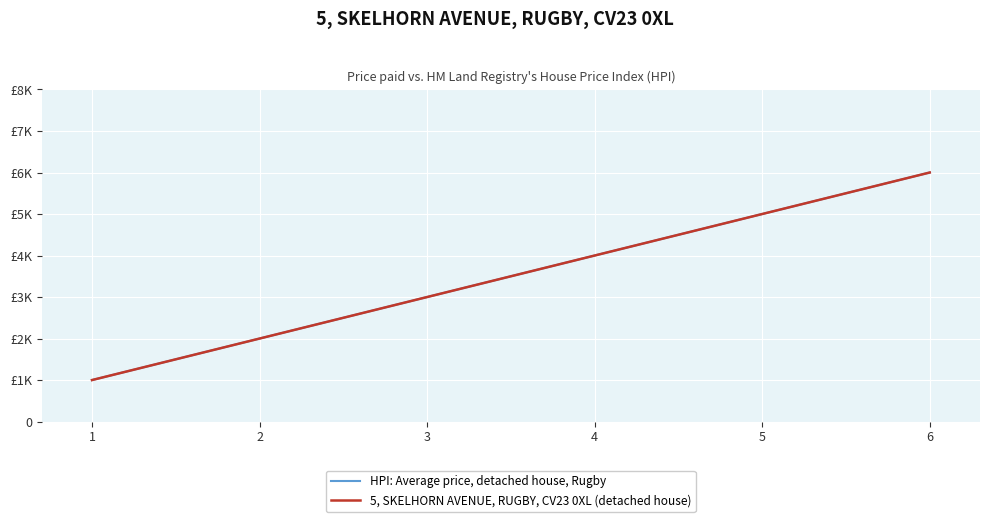

What is the average value of the HPI: Average price, detached house, Rugby series?

4